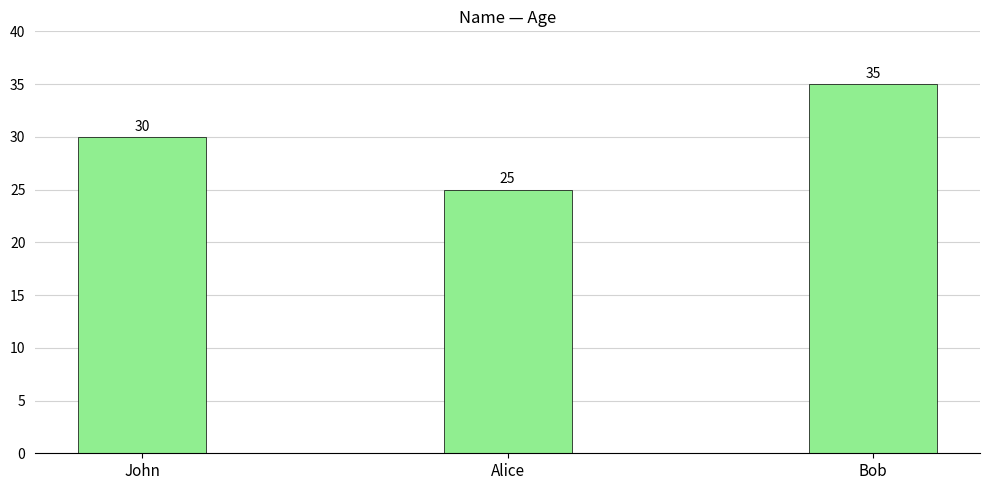

How many values are between 25 and 35?

3